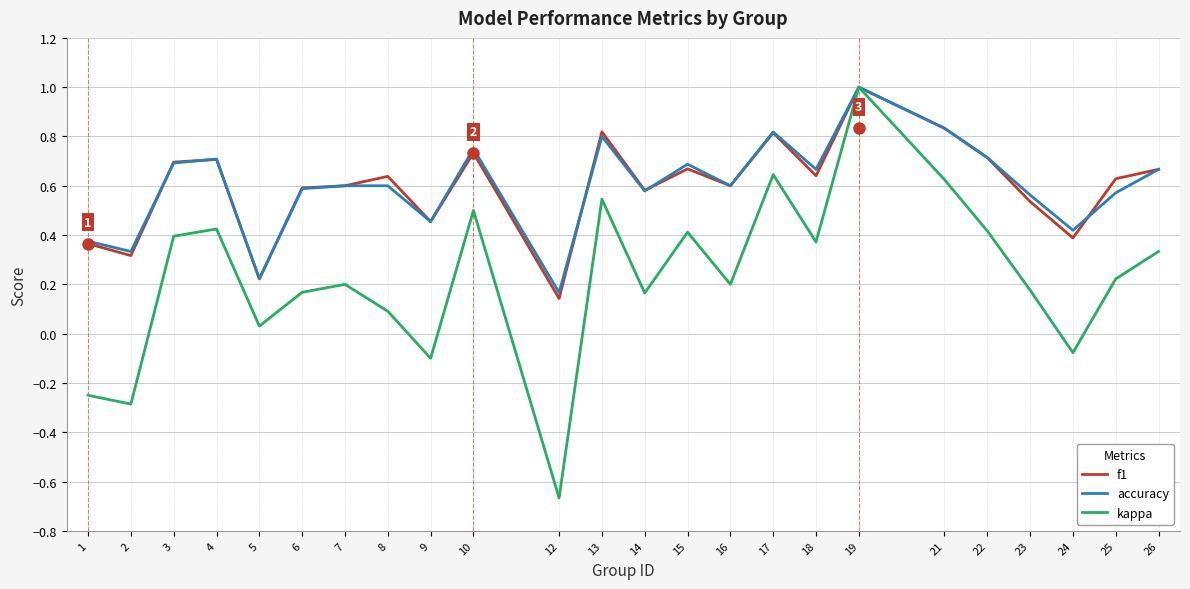

At which category does kappa reach its first local valley?

2